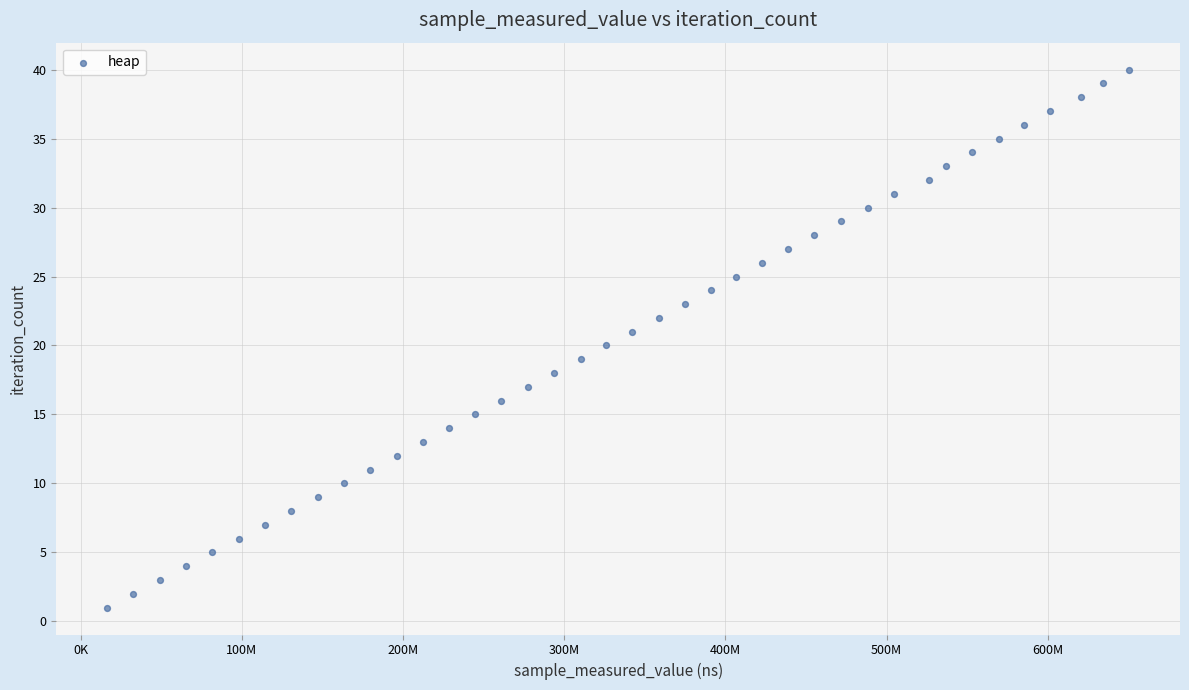

What is the range of X values (max minus min)?

633820470